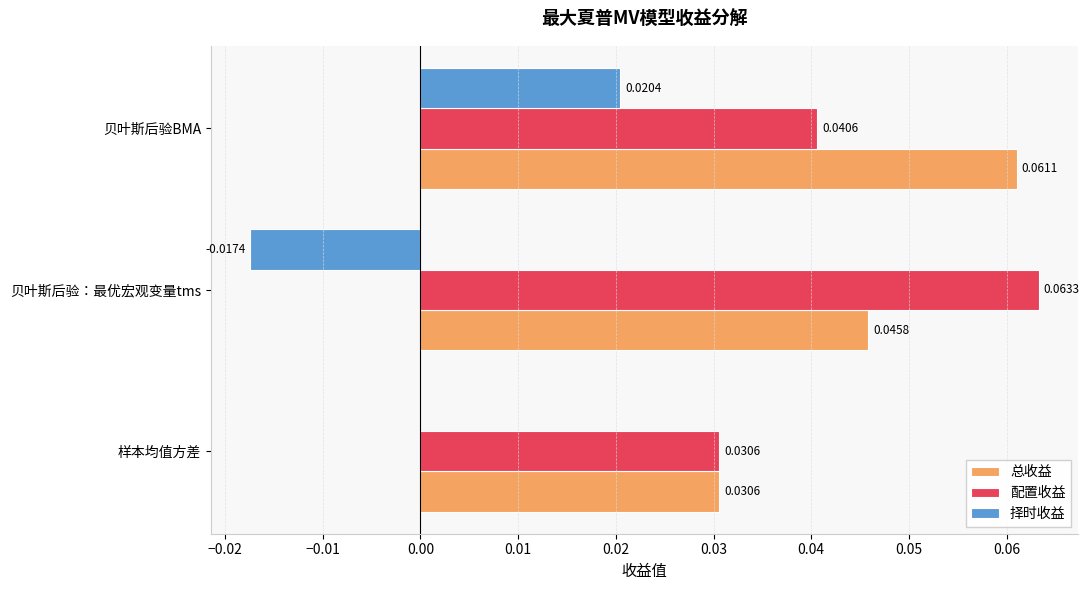

Which series changed the most between 样本均值方差 and 贝叶斯后验：最优宏观变量tms?

配置收益